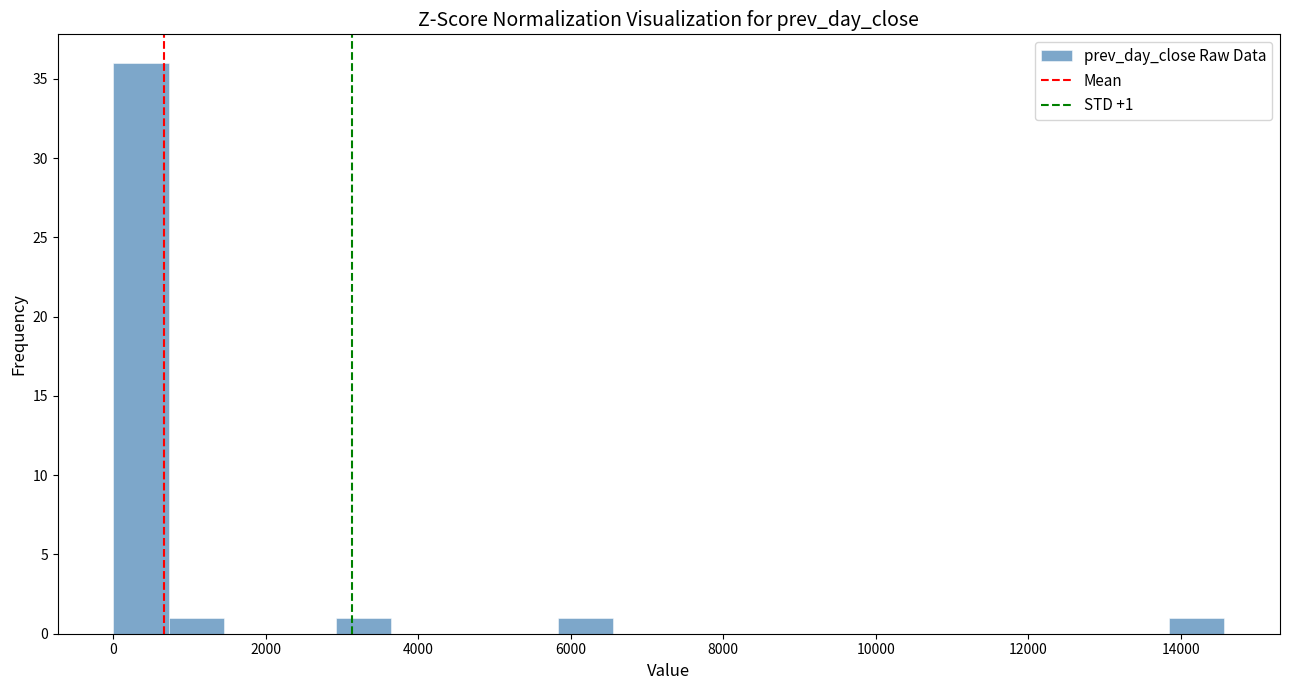

Around what value on the x-axis is the tallest bar? Give the approximate position of its centre, as read against the axis.

400